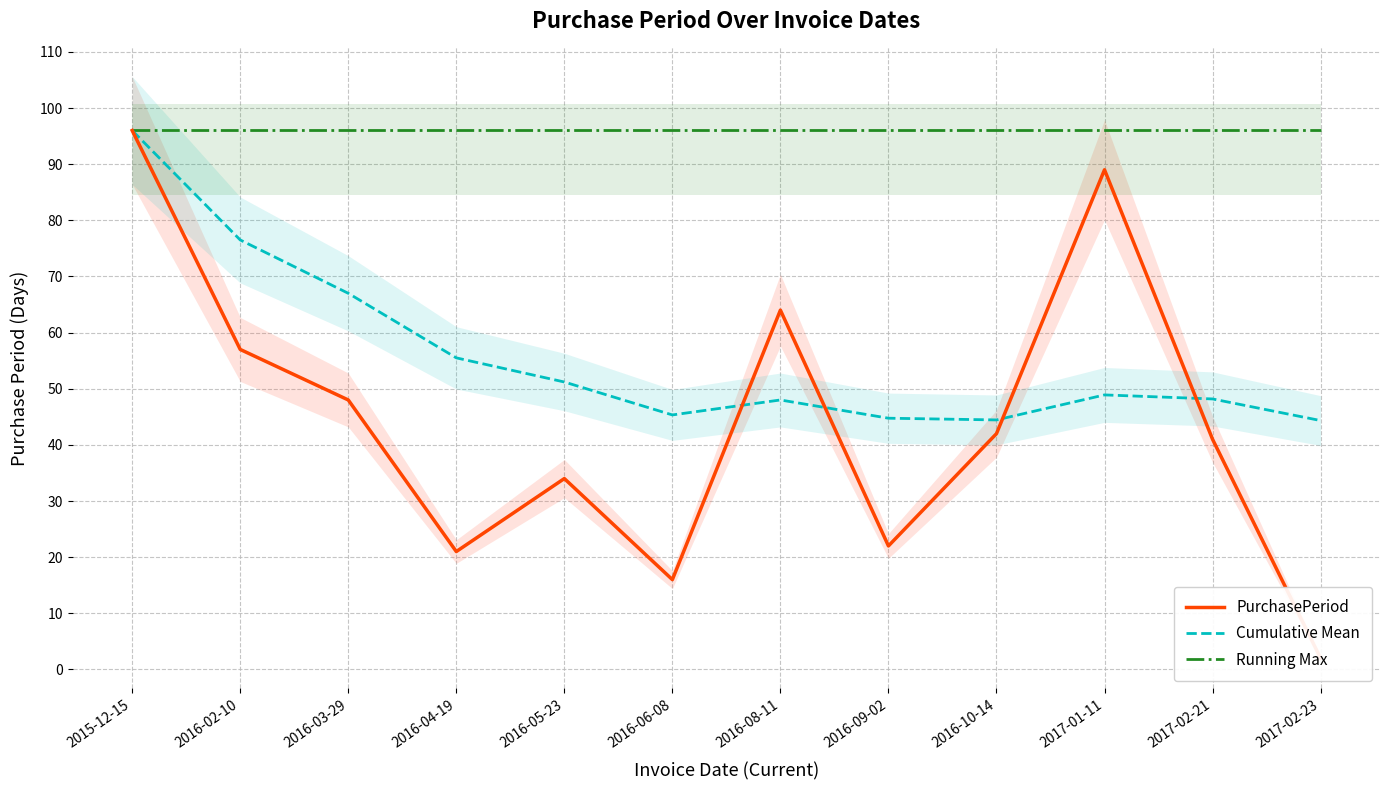

At which category does Cumulative Mean reach its first local peak?

2016-08-11